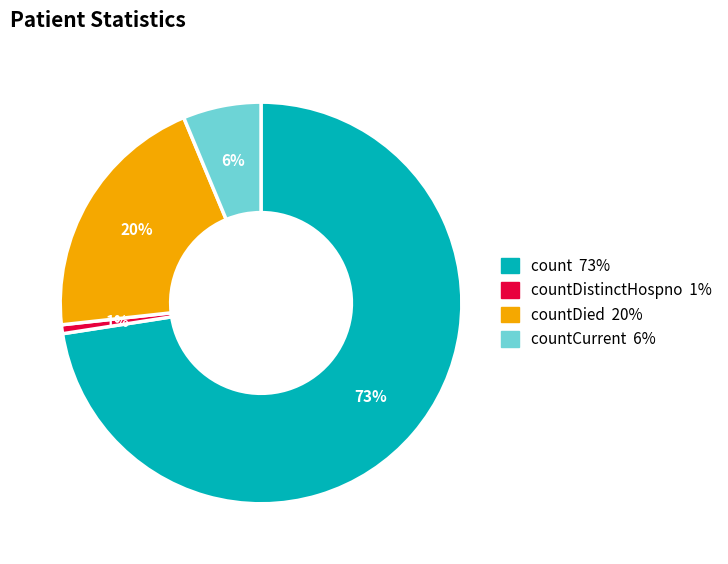

To the nearest percent, what is the difference between the largest and smallest slice percentages?

72%